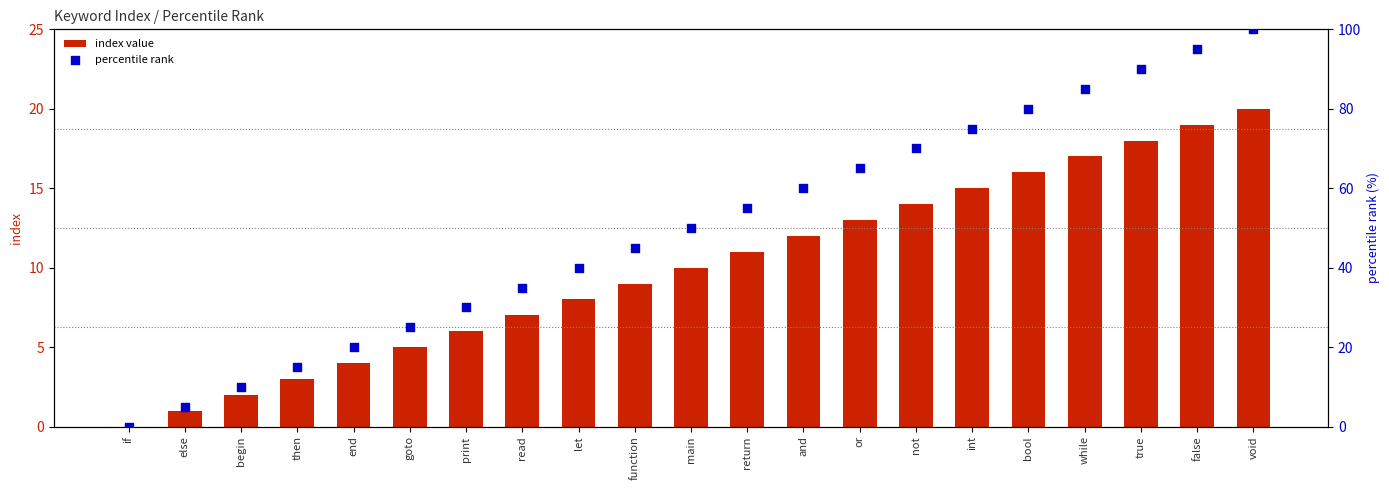

Is the value of percentile rank at true greater than the value of index value at function?

Yes